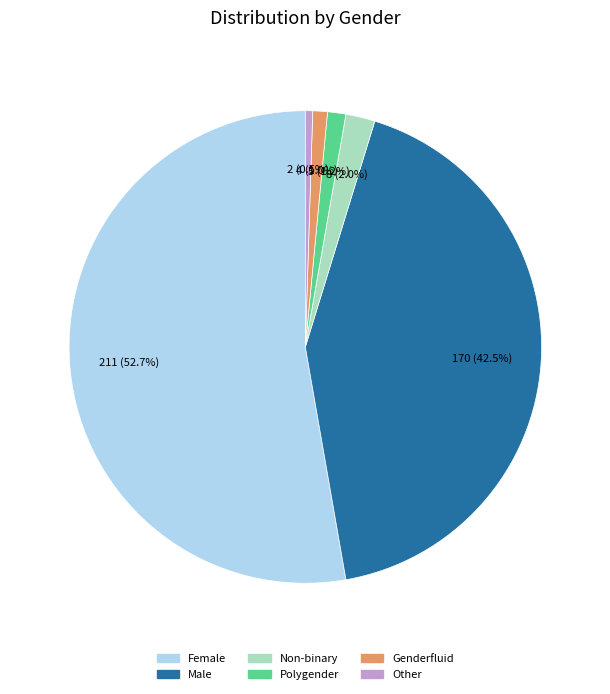

Count the number of slices in the pie.

6